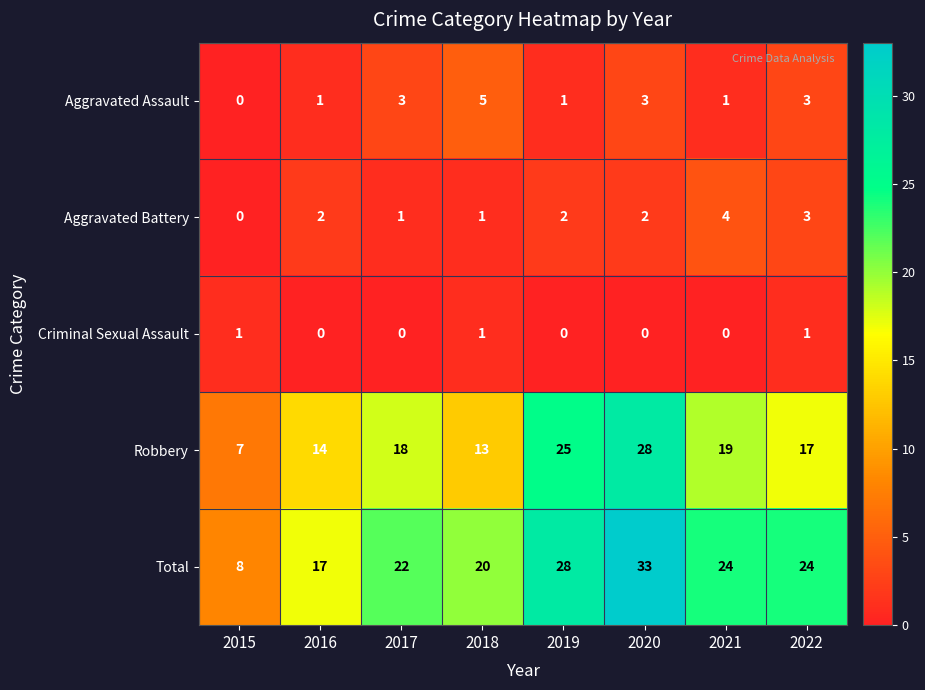

Count the Criminal Sexual Assault values in the range 0 to 1.

8